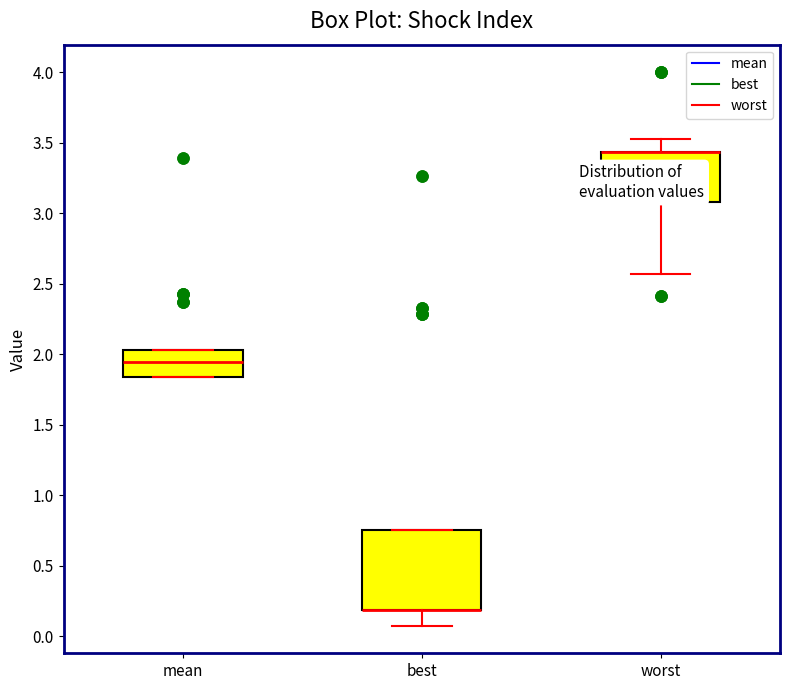

Which box is the tallest, from its lower edge to its upper edge?

best